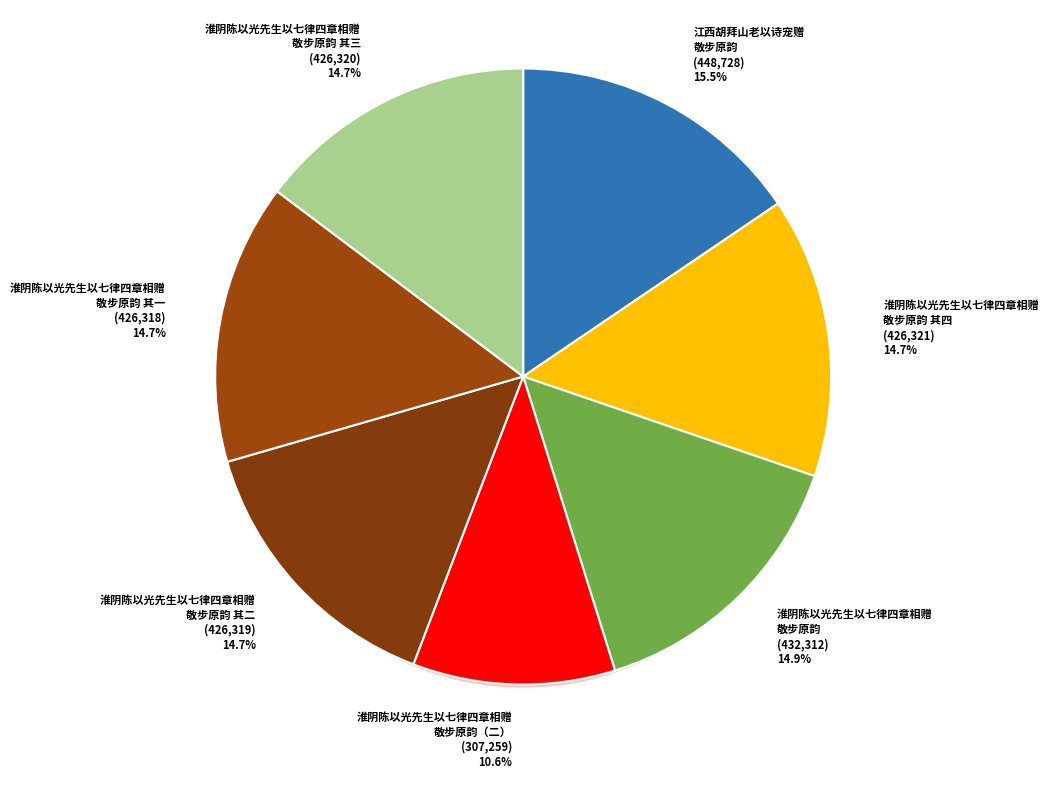

Rank the categories by value from highest to lowest.

江西胡拜山老以诗宠赠敬步原韵, 淮阴陈以光先生以七律四章相赠，敬步原韵, 淮阴陈以光先生以七律四章相赠，敬步原韵 其四, 淮阴陈以光先生以七律四章相赠，敬步原韵 其三, 淮阴陈以光先生以七律四章相赠，敬步原韵 其二, 淮阴陈以光先生以七律四章相赠，敬步原韵 其一, 淮阴陈以光先生以七律四章相赠，敬步原韵